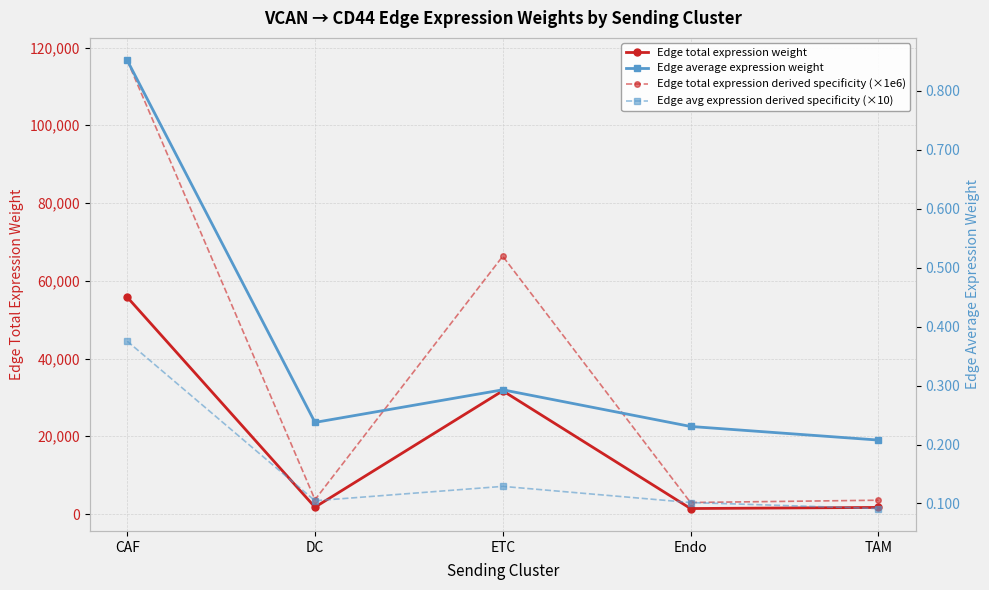

The Edge total expression weight series shows 1988.7 at Endo. True or false?

False